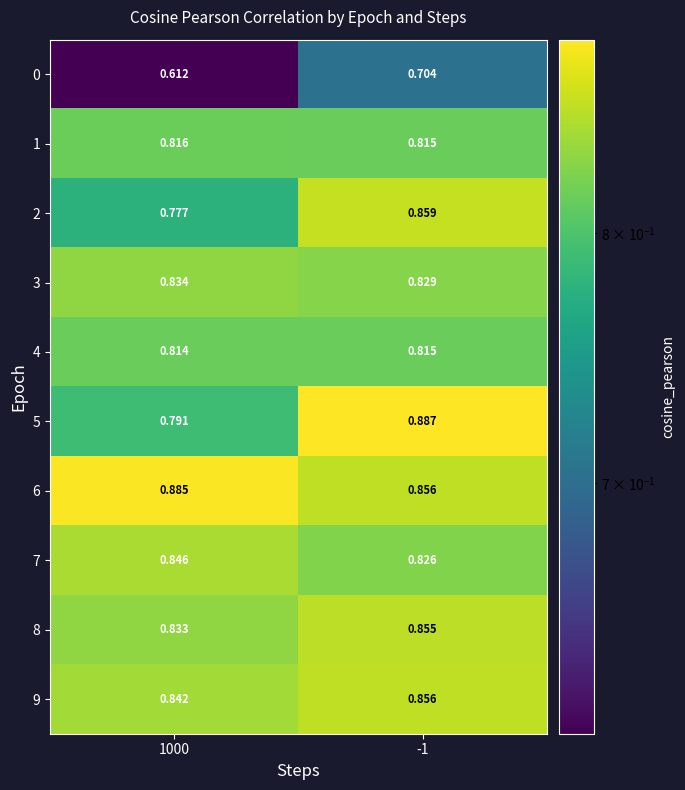

Which series has the largest total across all categories?

6